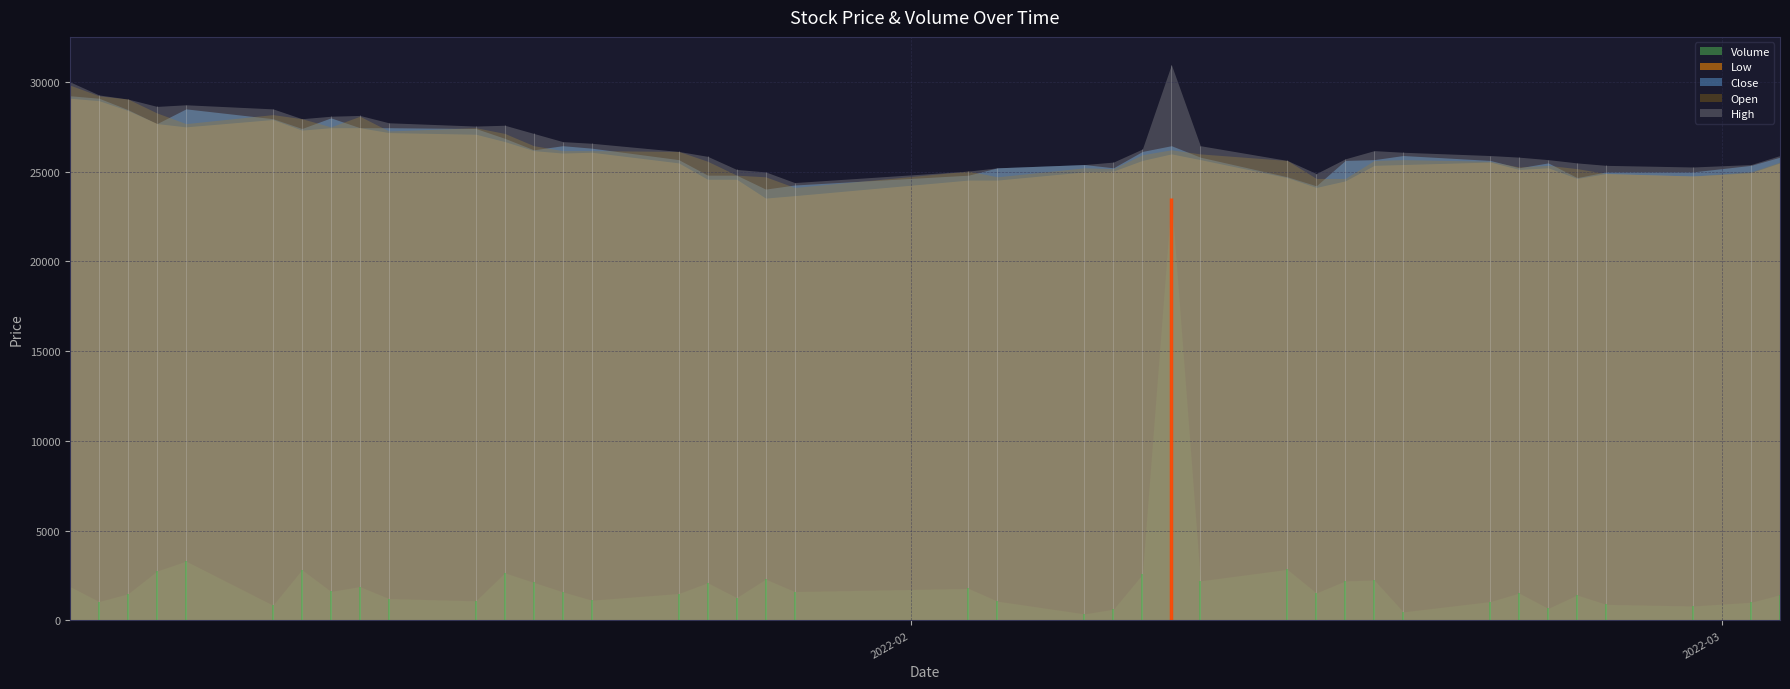

Does the chart have visible grid lines?

Yes